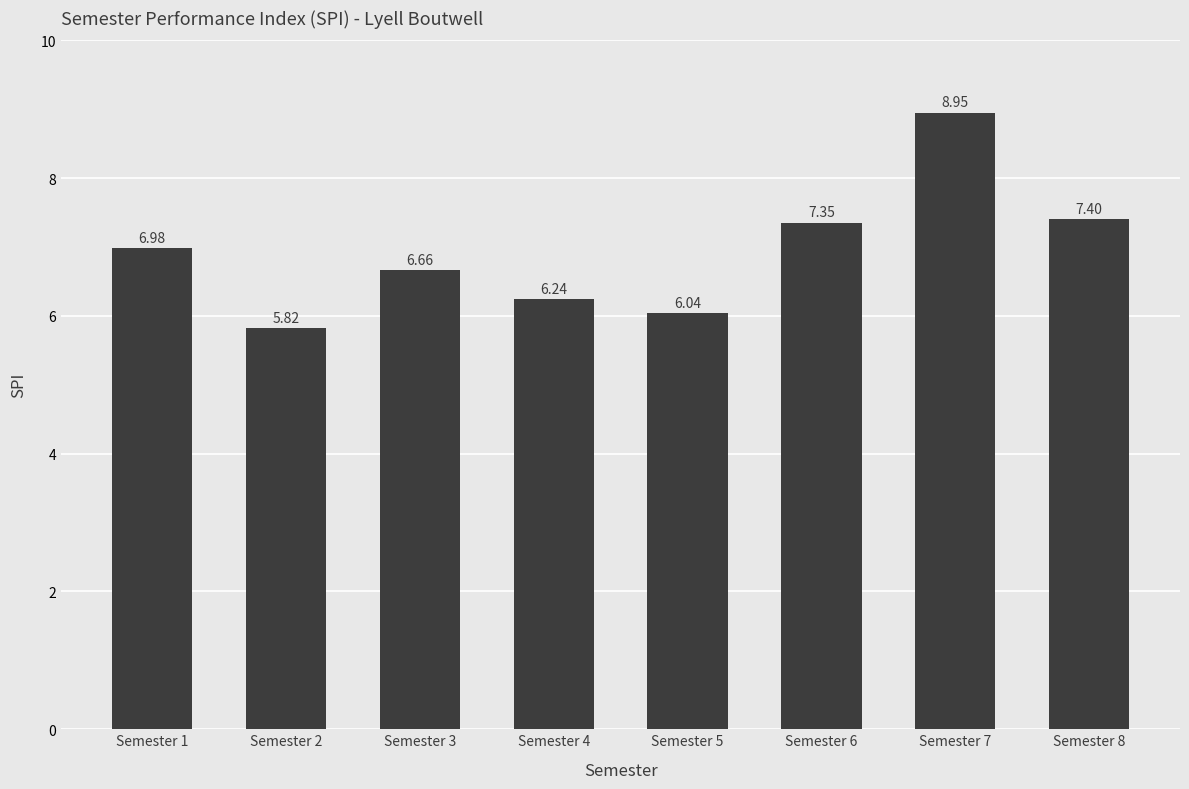

What is the average value?

6.9